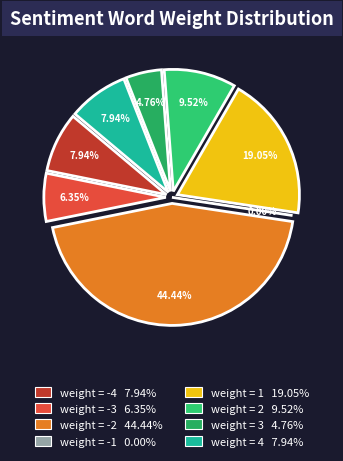

Rank the categories by value from highest to lowest.

weight = -2, weight = 1, weight = 2, weight = -4, weight = 4, weight = -3, weight = 3, weight = -1